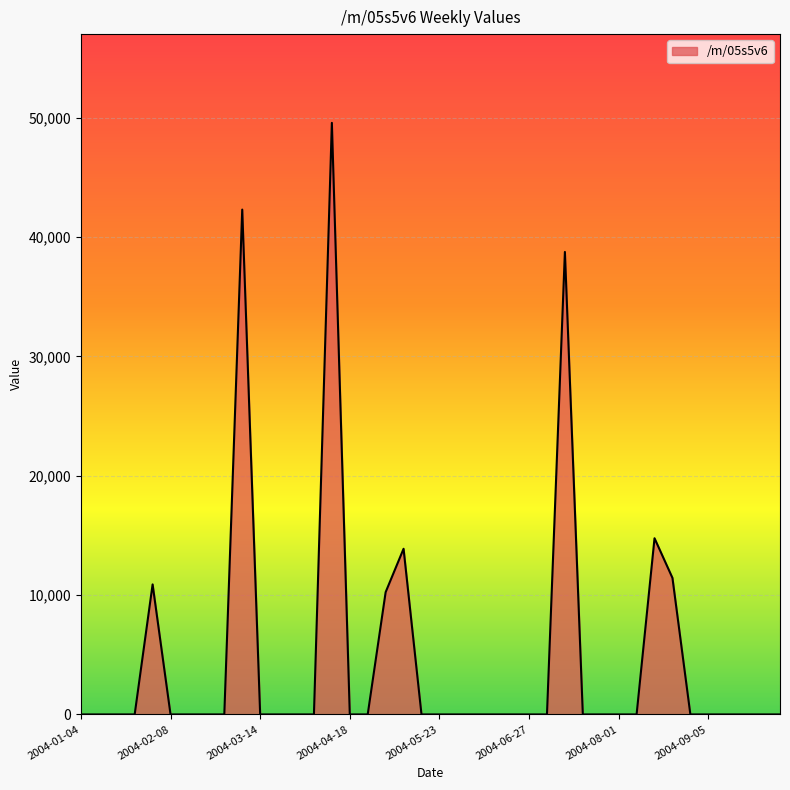

What is the greatest value displayed?

49555.1